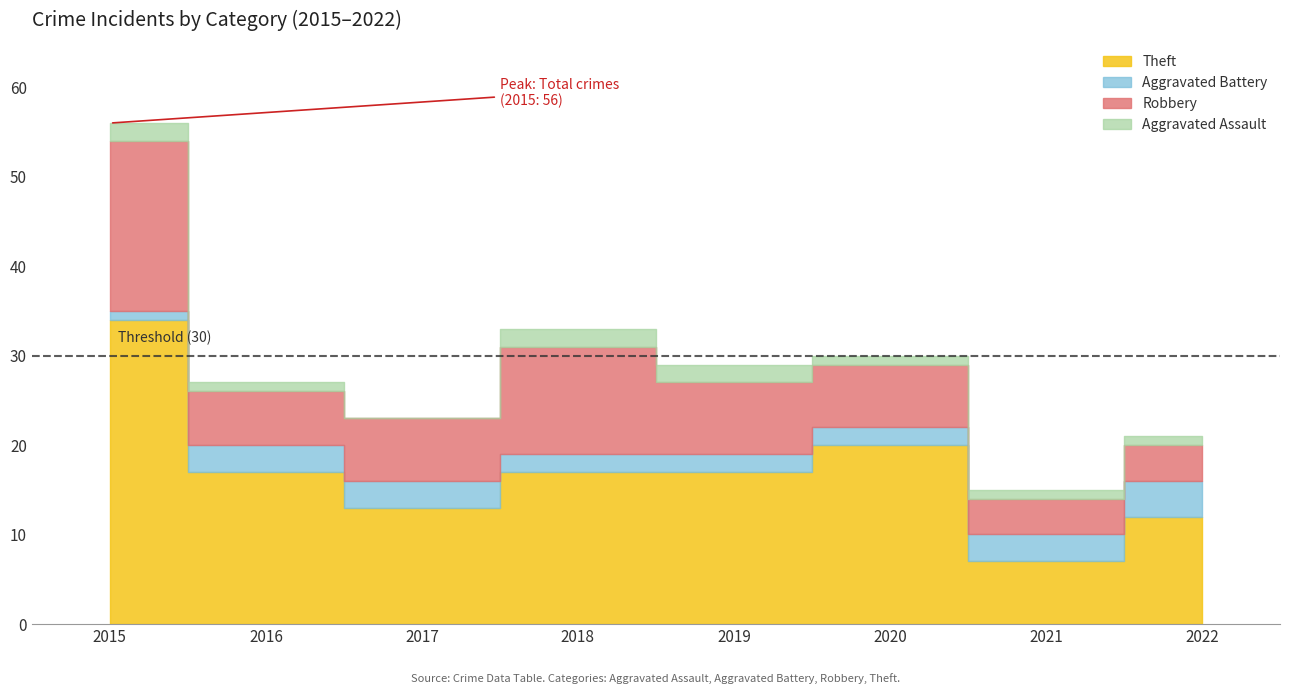

At which label does Aggravated Battery reach its minimum?

2015